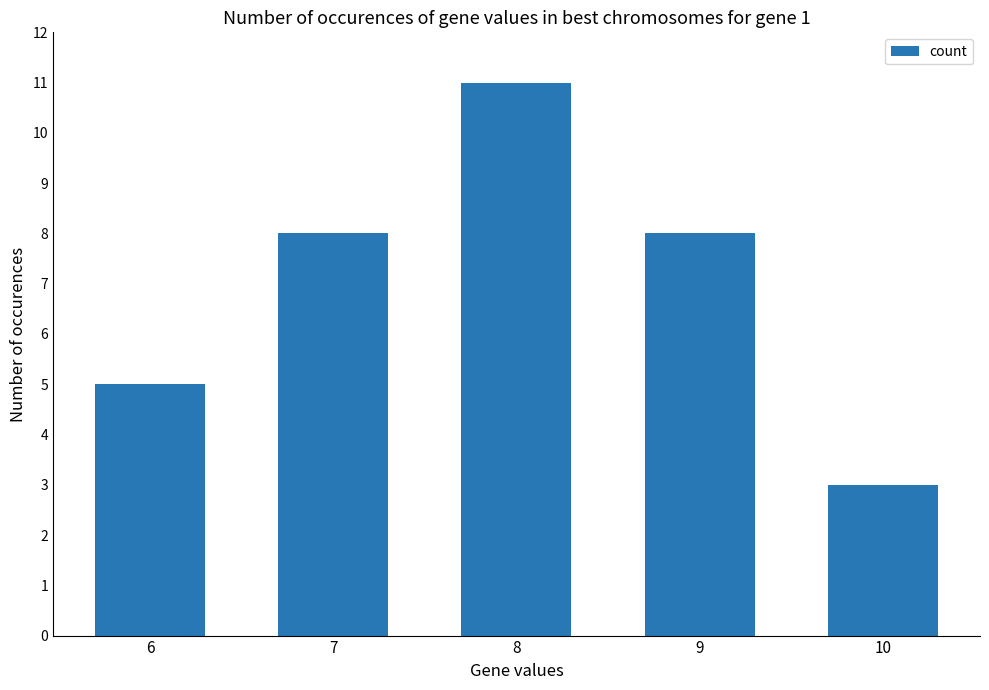

What is the ratio of the value at 7 to the value at 6?

1.6